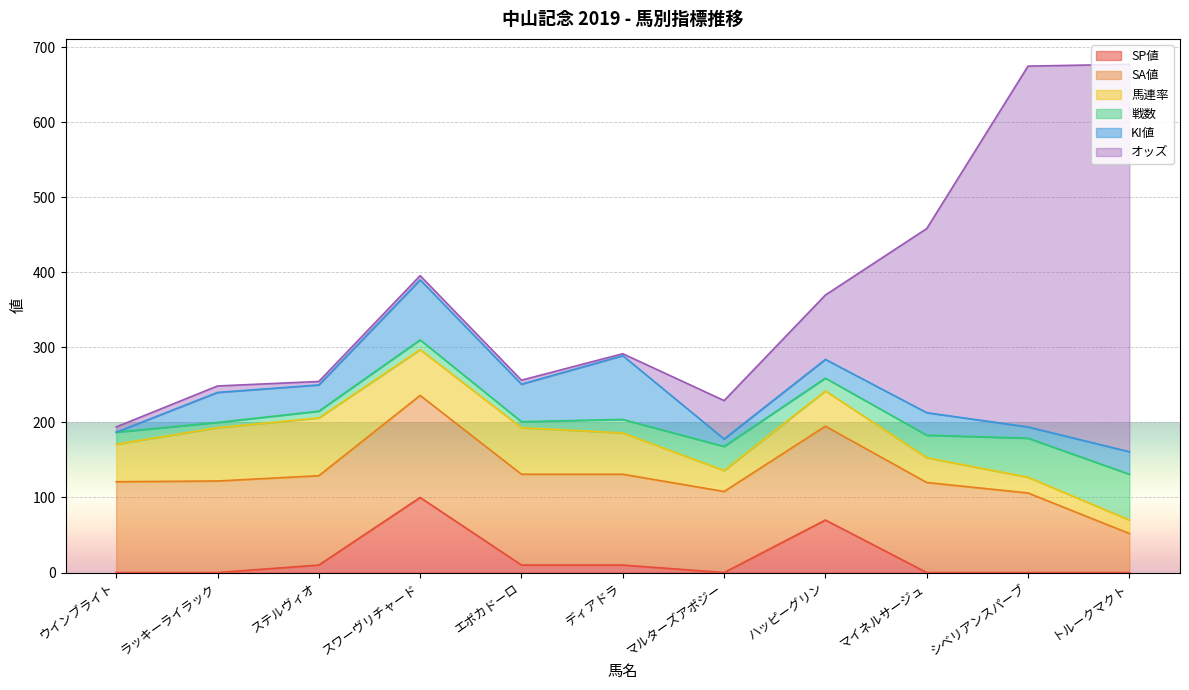

Reading left to right, transcribe all the data shown in this chart.

オッズ: ウインブライト=7.0	ラッキーライラック=8.6	ステルヴィオ=4.6	スワーヴリチャード=5.6	エポカドーロ=5.3	ディアドラ=2.6	マルターズアポジー=51.1	ハッピーグリン=85.8	マイネルサージュ=245.3	シベリアンスパーブ=480.8	トルークマクト=516.2
SP値: ウインブライト=0.0	ラッキーライラック=0.0	ステルヴィオ=10.0	スワーヴリチャード=100.0	エポカドーロ=10.0	ディアドラ=10.0	マルターズアポジー=0.0	ハッピーグリン=70.0	マイネルサージュ=0.0	シベリアンスパーブ=0.0	トルークマクト=0.0
SA値: ウインブライト=121.0	ラッキーライラック=122.0	ステルヴィオ=119.0	スワーヴリチャード=136.0	エポカドーロ=121.0	ディアドラ=121.0	マルターズアポジー=108.0	ハッピーグリン=125.0	マイネルサージュ=120.0	シベリアンスパーブ=106.0	トルークマクト=52.0
馬連率: ウインブライト=50.0	ラッキーライラック=71.0	ステルヴィオ=77.0	スワーヴリチャード=61.0	エポカドーロ=62.0	ディアドラ=55.0	マルターズアポジー=28.0	ハッピーグリン=47.0	マイネルサージュ=33.0	シベリアンスパーブ=21.0	トルークマクト=18.0
戦数: ウインブライト=16.0	ラッキーライラック=7.0	ステルヴィオ=9.0	スワーヴリチャード=13.0	エポカドーロ=8.0	ディアドラ=18.0	マルターズアポジー=32.0	ハッピーグリン=17.0	マイネルサージュ=30.0	シベリアンスパーブ=52.0	トルークマクト=61.0
KI値: ウインブライト=0.0	ラッキーライラック=40.0	ステルヴィオ=35.0	スワーヴリチャード=80.0	エポカドーロ=50.0	ディアドラ=85.0	マルターズアポジー=10.0	ハッピーグリン=25.0	マイネルサージュ=30.0	シベリアンスパーブ=15.0	トルークマクト=30.0